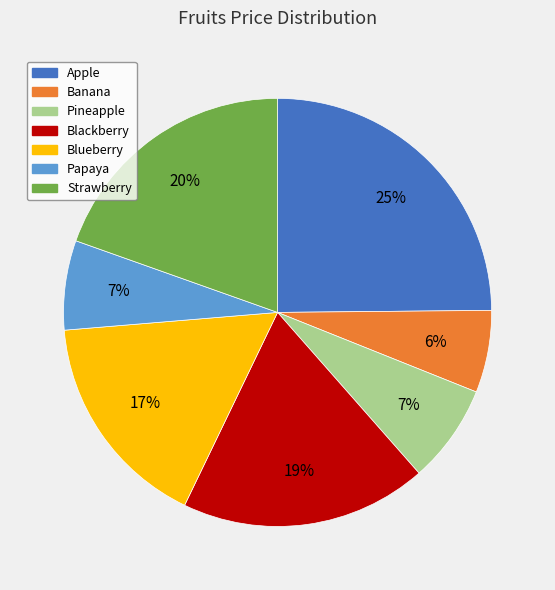

What is the smallest slice in the pie chart?

Banana